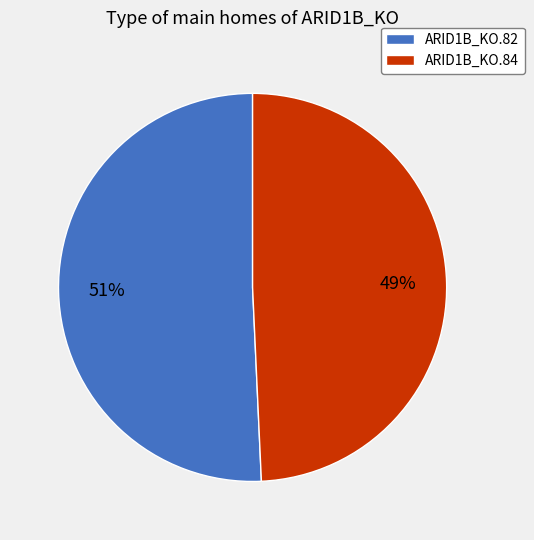

Rank the categories by value from highest to lowest.

ARID1B_KO.82, ARID1B_KO.84